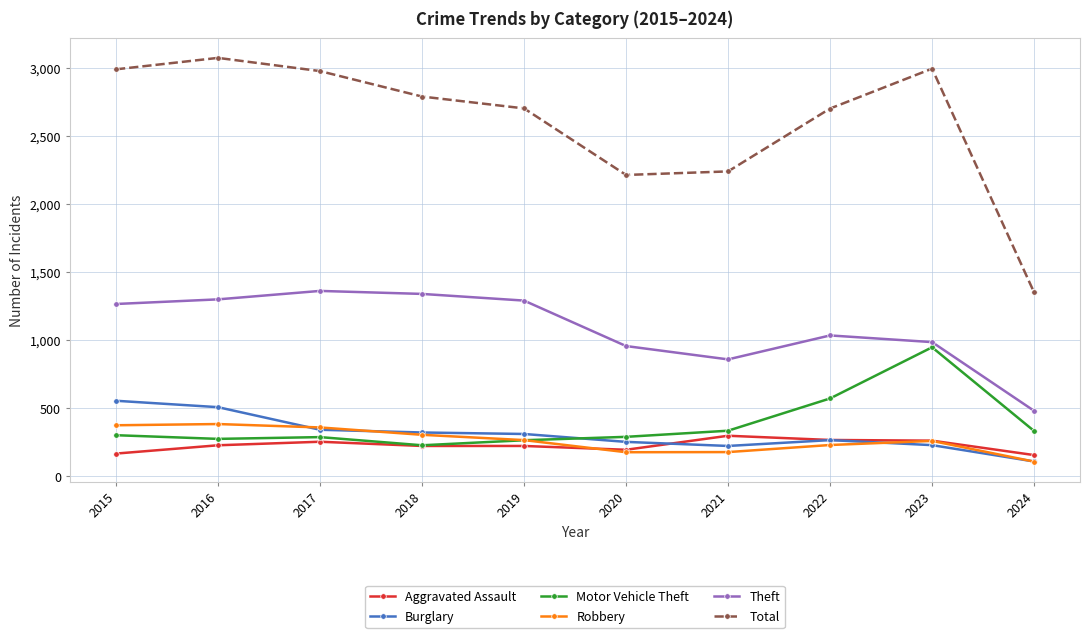

What is the sum of all Burglary values?

3088